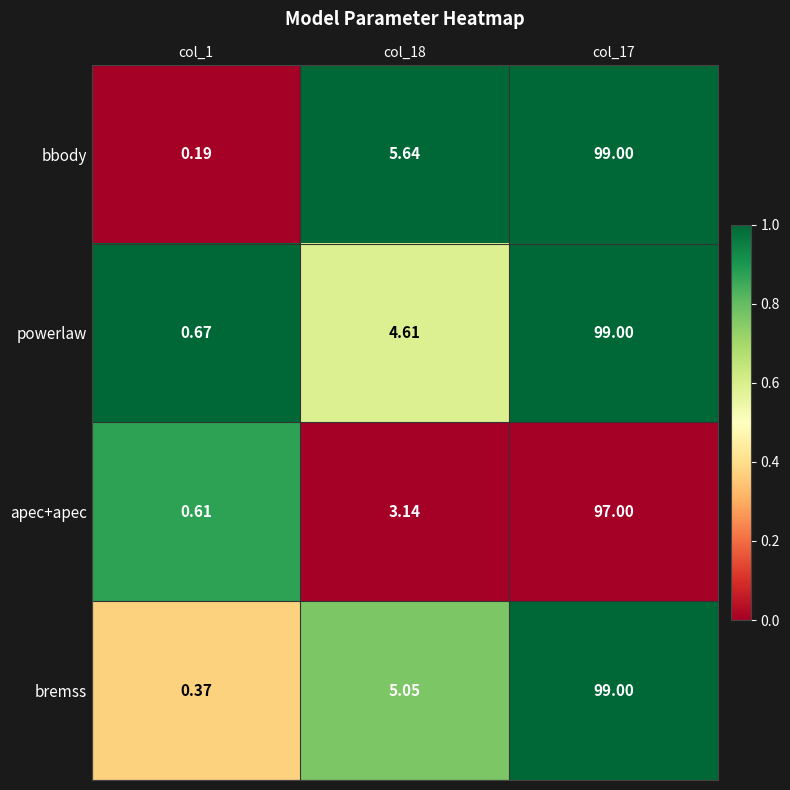

Which category has the highest value across all series?

col_17